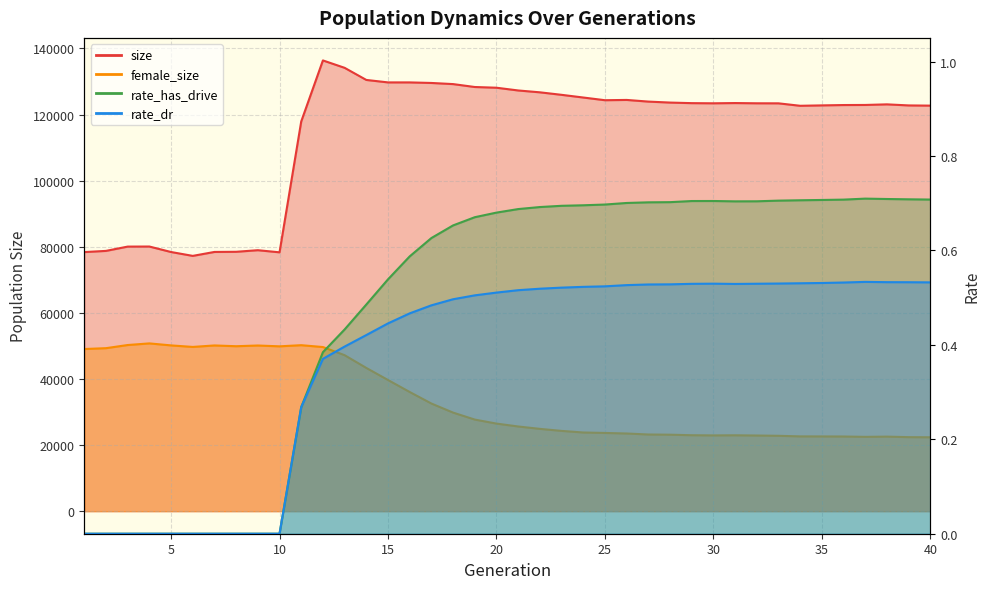

Rank the series by their maximum value, from lowest to highest.

rate_dr, rate_has_drive, female_size, size